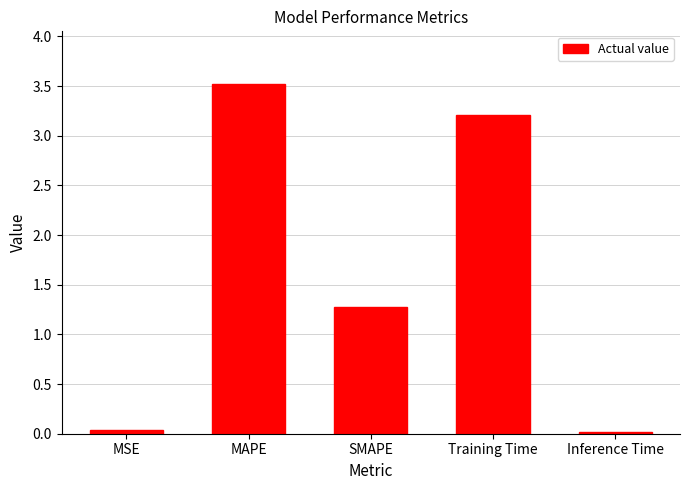

How many data points are less than 1?

2